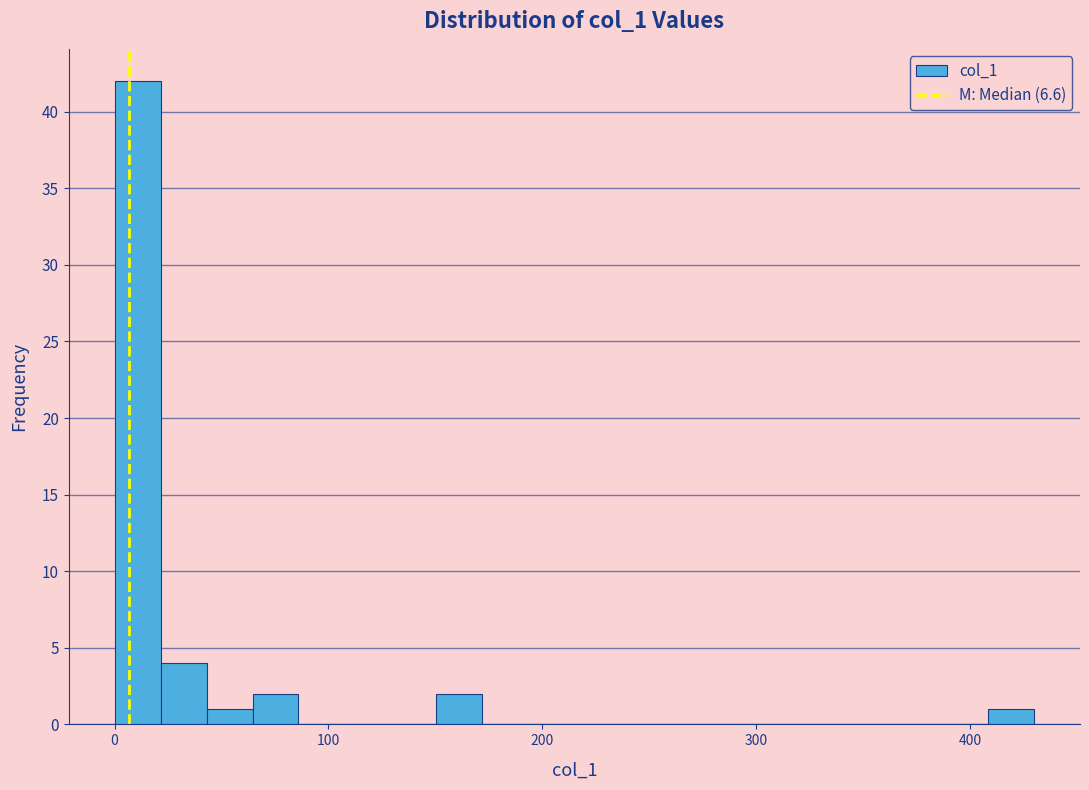

Read against the x-axis, roughly where is the centre of the tallest bar?

10